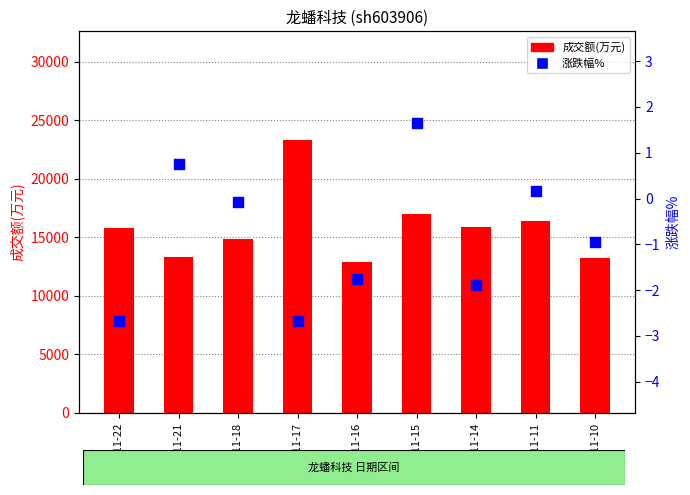

Is the value of 成交额(万元) at 2022-11-17 greater than the value of 涨跌幅% at 2022-11-18?

Yes